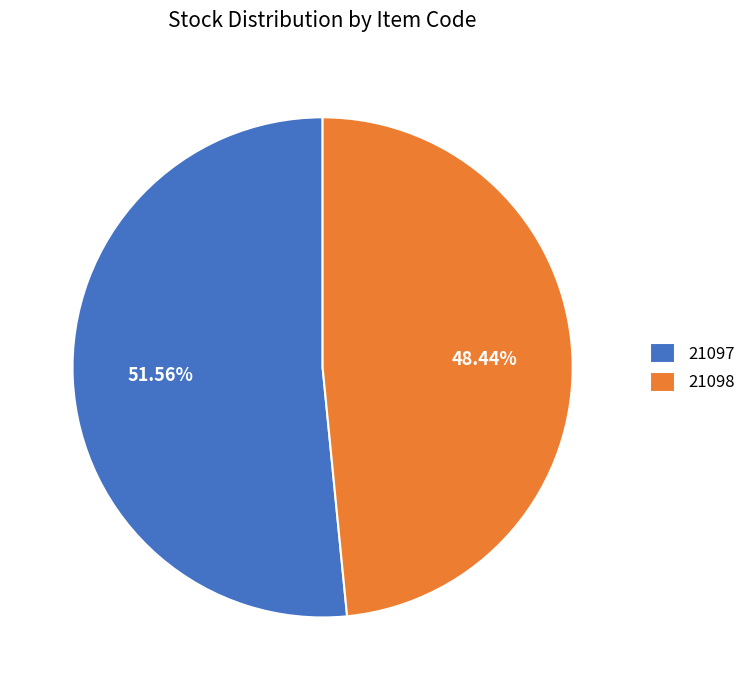

Between 21098 and 21097, which is larger?

21097